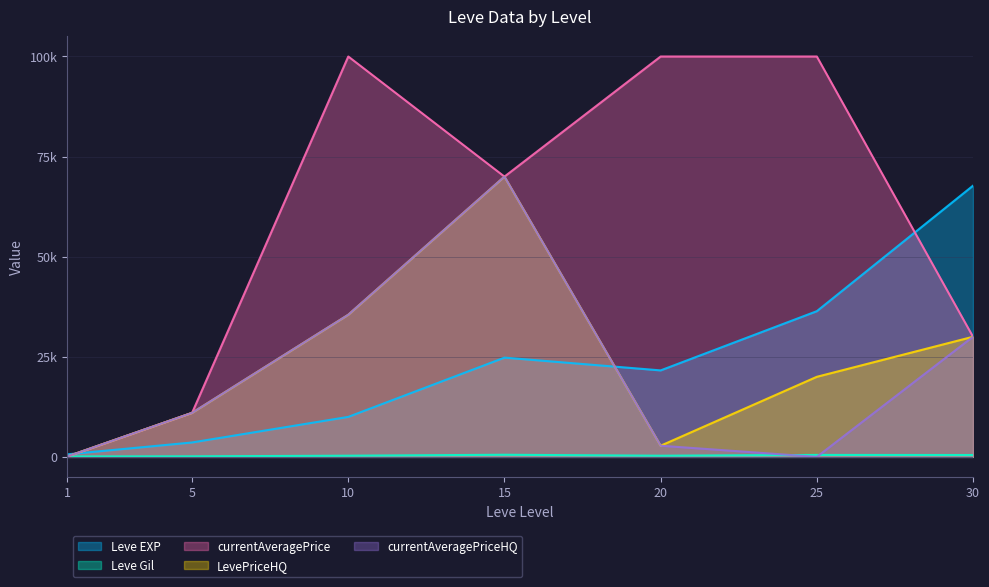

Where is Leve Gil nearest to the value 321?

10